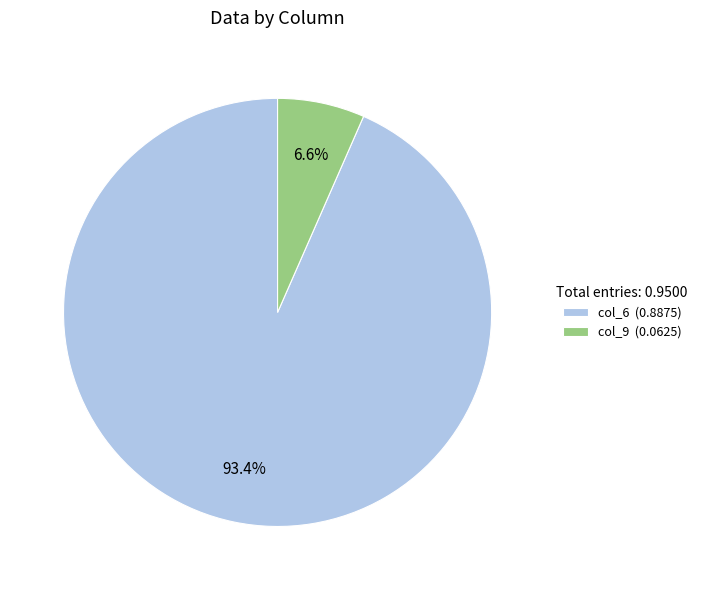

To the nearest percent, what portion does col_6 represent?

93%